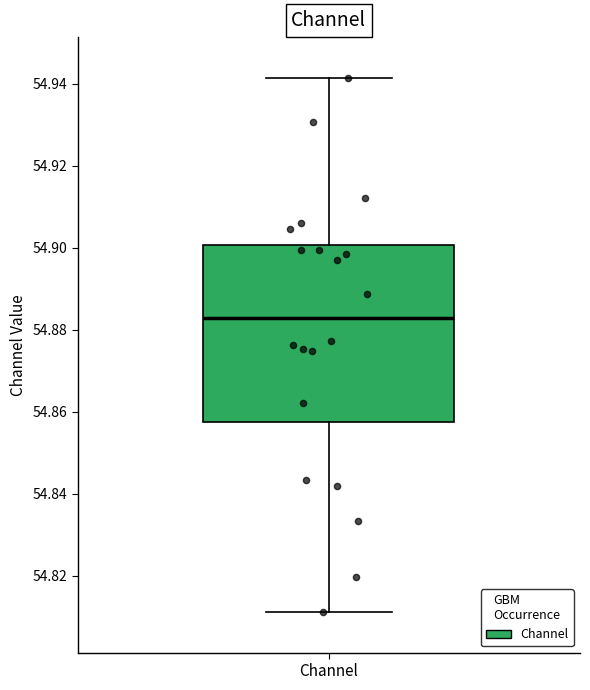

Where is the upper edge of the box for Channel on the y-axis? The values are not printed on the chart, so give them approximately, as read against the axis.

54.900